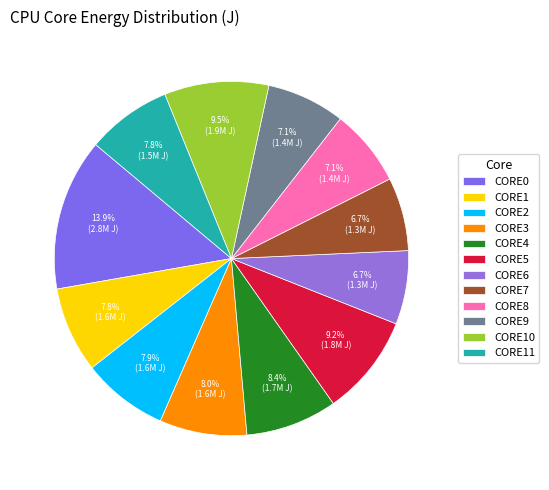

To the nearest percent, what portion does CORE4 represent?

8%